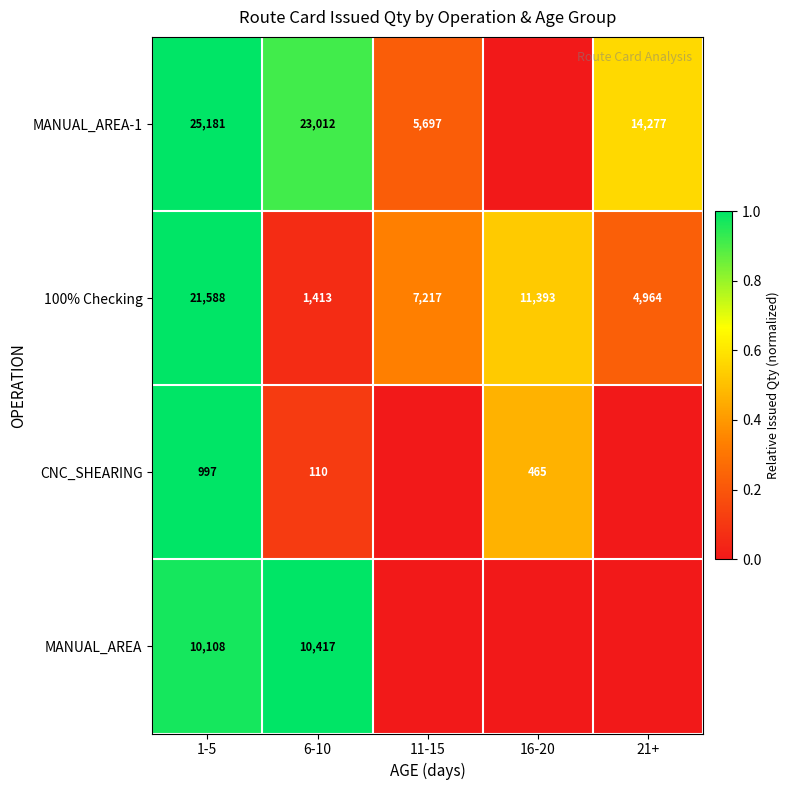

List the labels in order of 100% Checking value, largest first.

1-5, 16-20, 11-15, 21+, 6-10